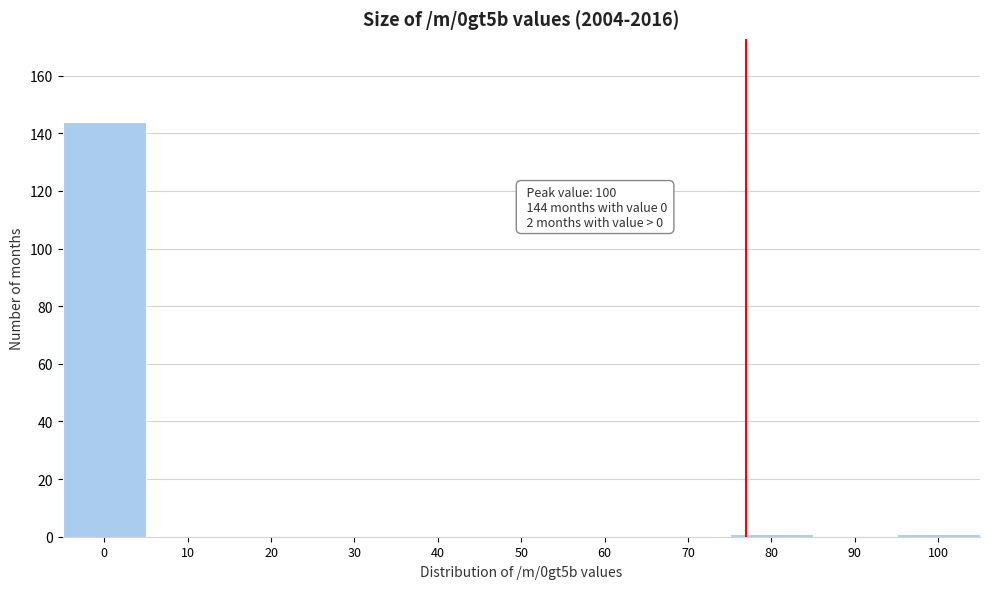

Reading right to left, transcribe all the data shown in this chart.

100=1	90=0	80=1	70=0	60=0	50=0	40=0	30=0	20=0	10=0	0=144